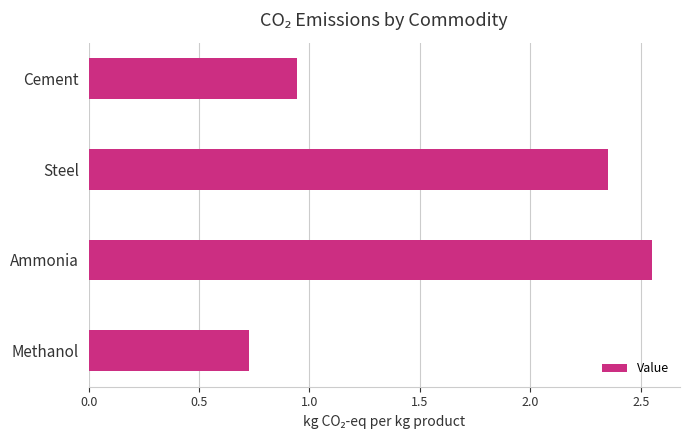

Count the values in the range 0 to 2.

2